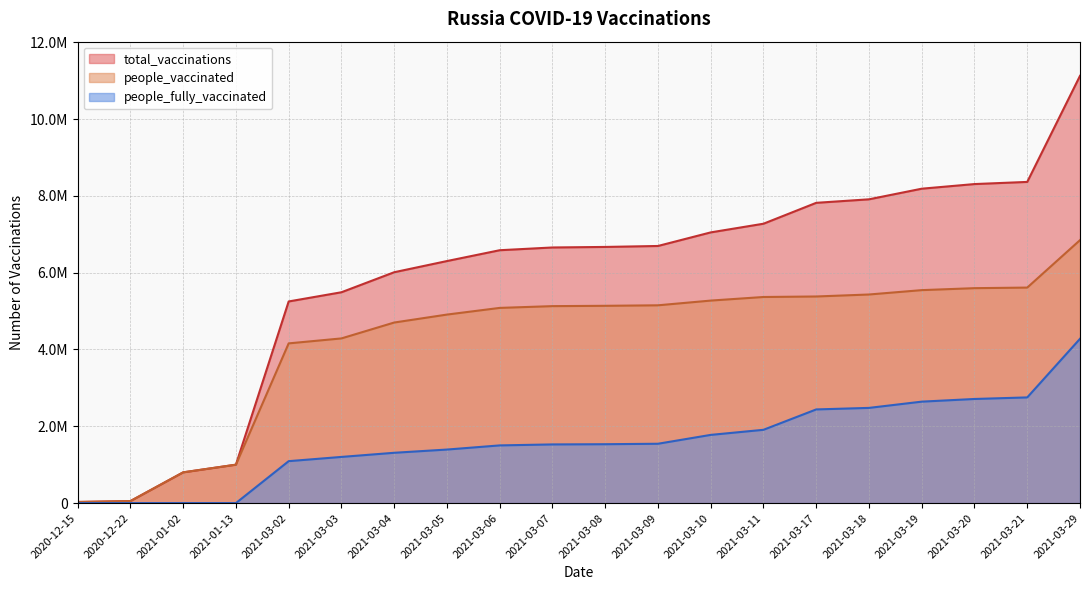

Does the chart display data point markers on the line(s)?

No